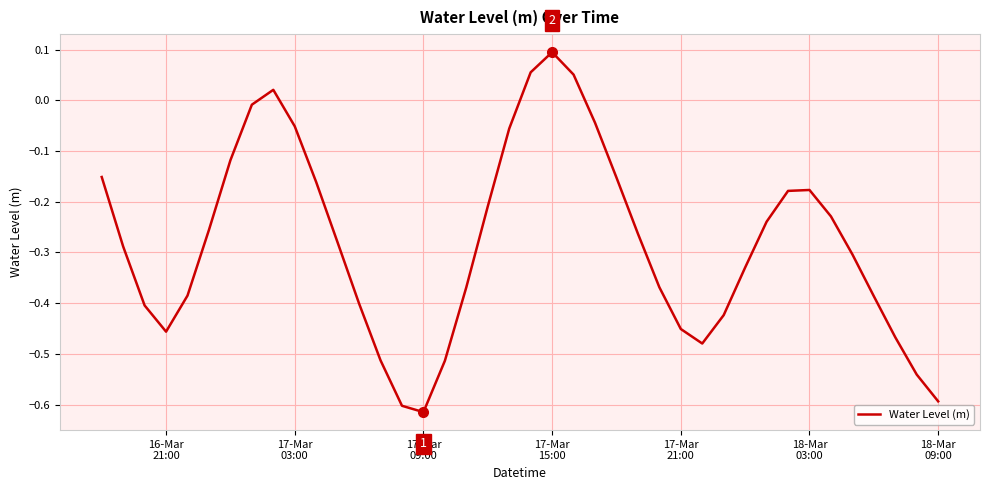

What is the difference between the maximum and minimum values?

0.7